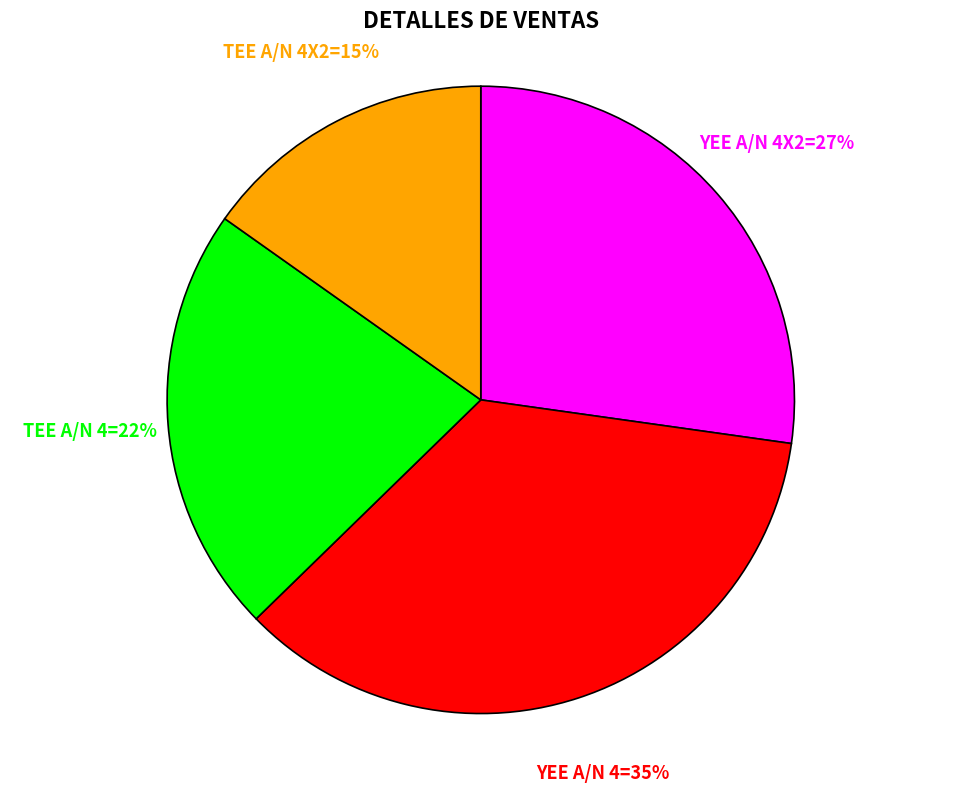

To the nearest percent, what is the difference between the largest and smallest slice percentages?

20%